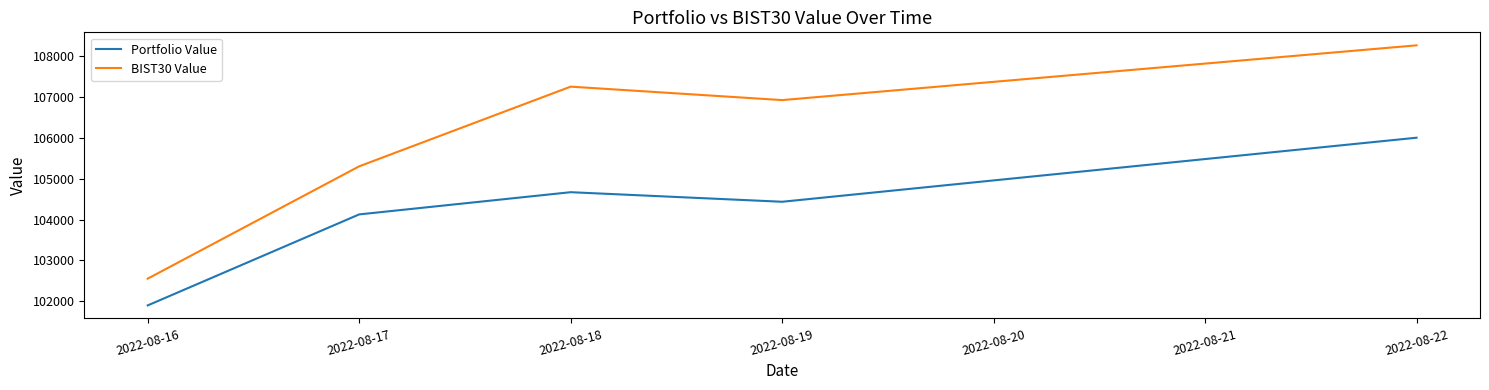

In BIST30 Value, how many points are lower than both neighbors (excluding endpoints)?

1